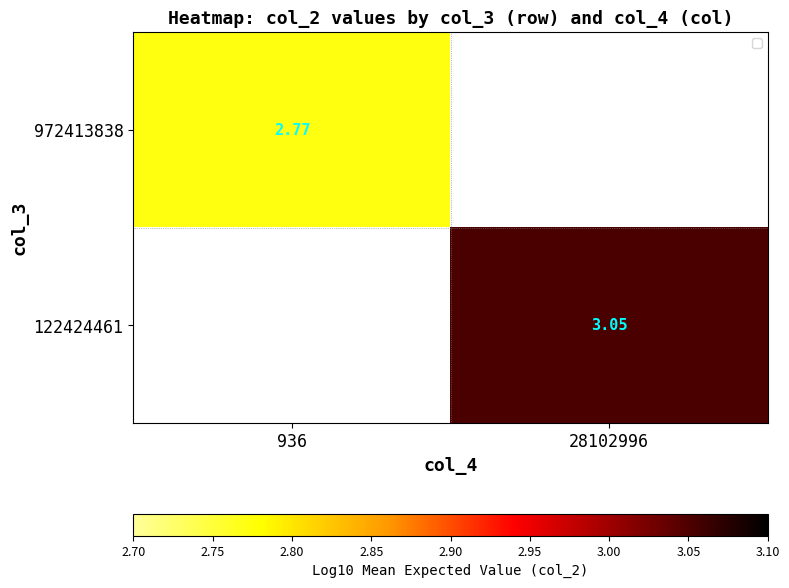

Is the value of 972413838 at 936 greater than the value of 122424461 at 28102996?

No